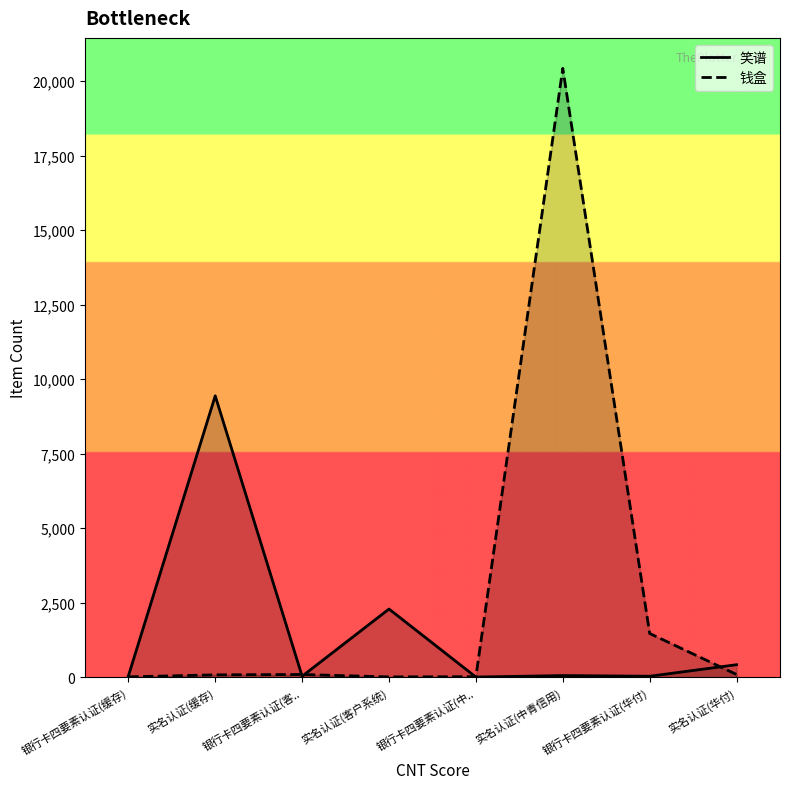

Where do 笑谱 and 钱盒 first cross each other?

实名认证(缓存) and 银行卡四要素认证(客..